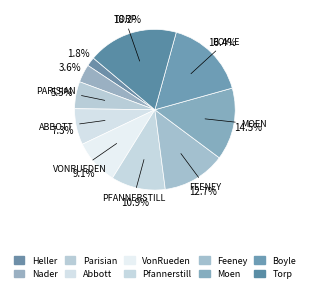

To the nearest percent, what is the difference between the largest and smallest slice percentages?

16%